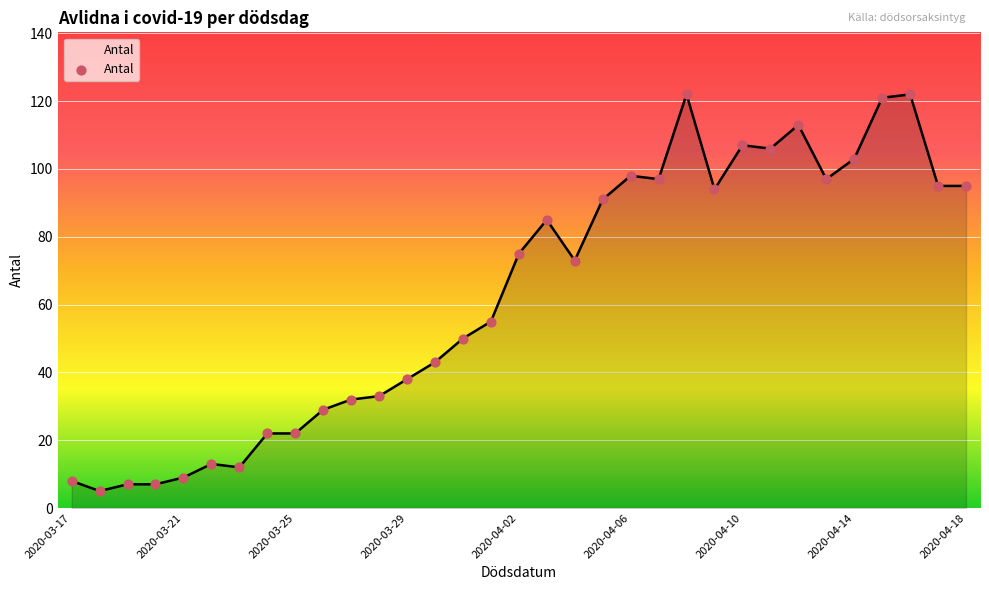

What is the minimum value shown in the chart?

5